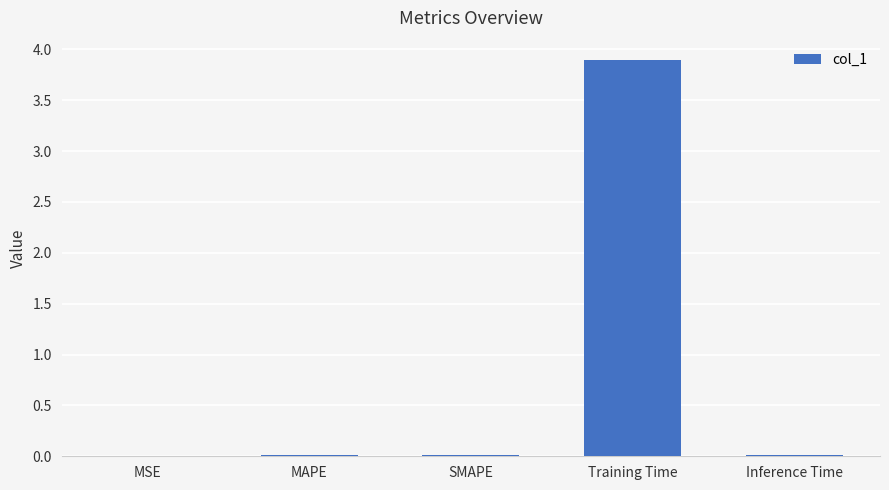

Which label corresponds to the largest value in the chart?

Training Time